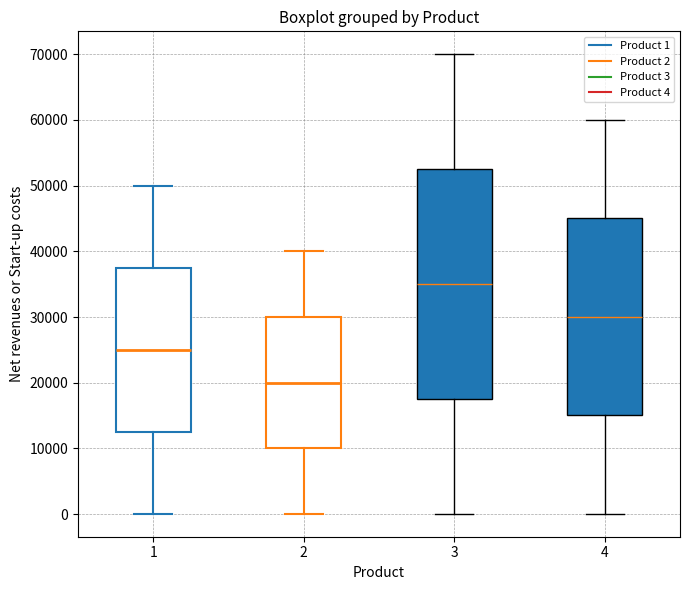

Where is the lower edge of the box at x = 3 on the y-axis? The values are not printed on the chart, so give them approximately, as read against the axis.

18000